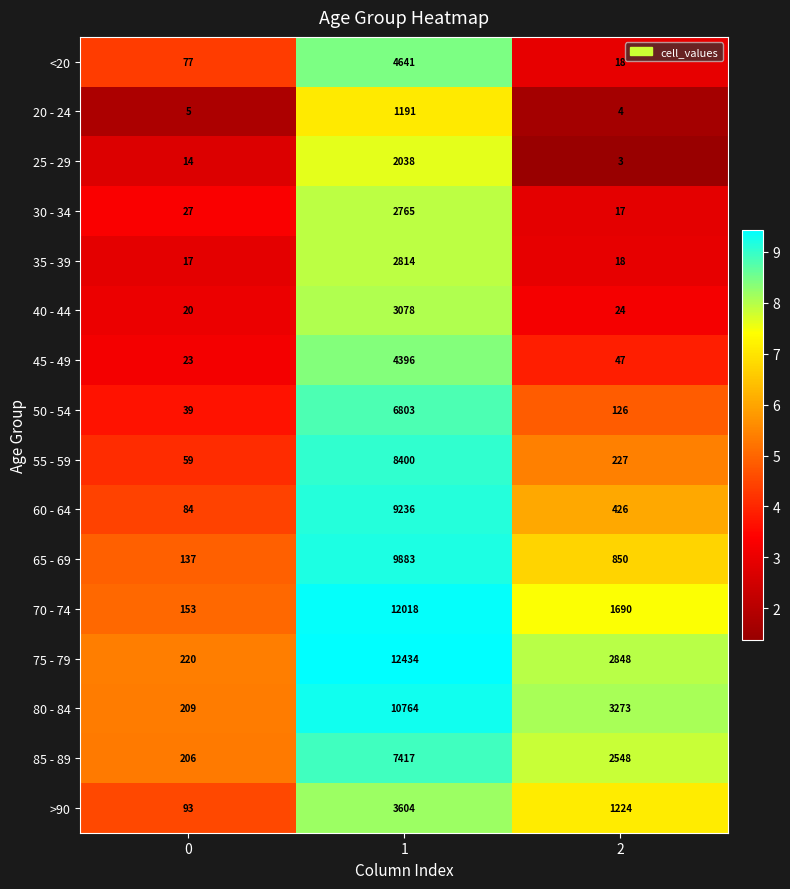

What is the smallest value displayed?

3